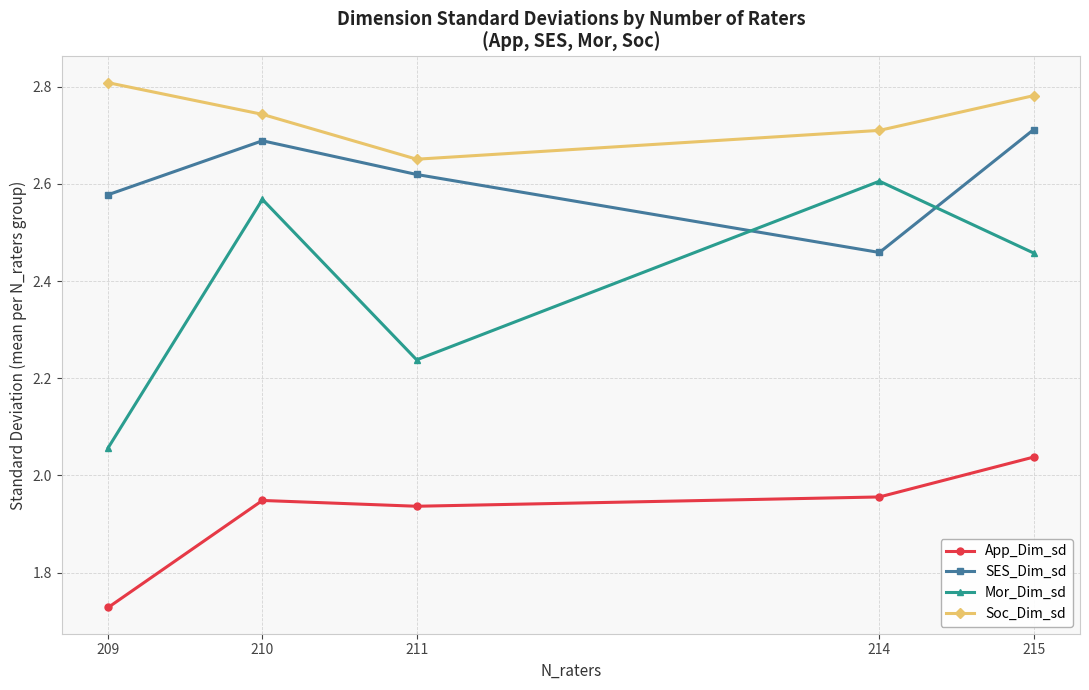

Rank the series at 210 from lowest to highest value.

App_Dim_sd, Mor_Dim_sd, SES_Dim_sd, Soc_Dim_sd